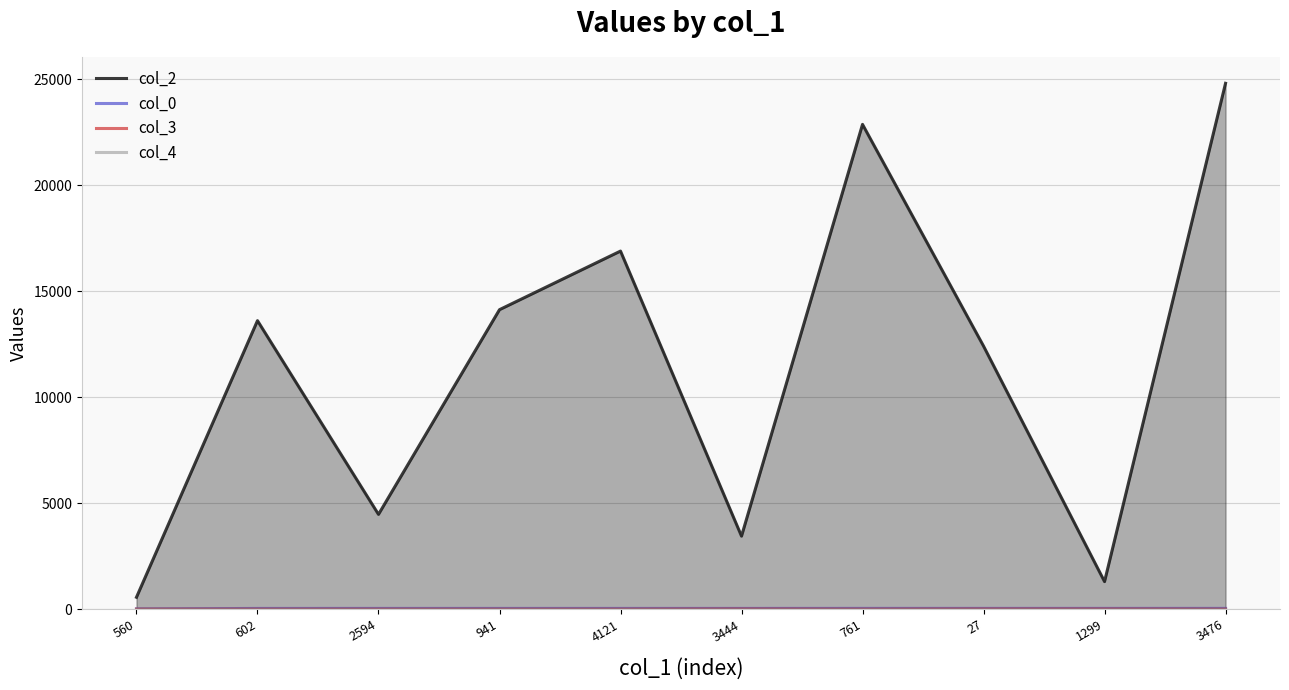

True or false: col_3 and col_4 intersect in this chart.

False